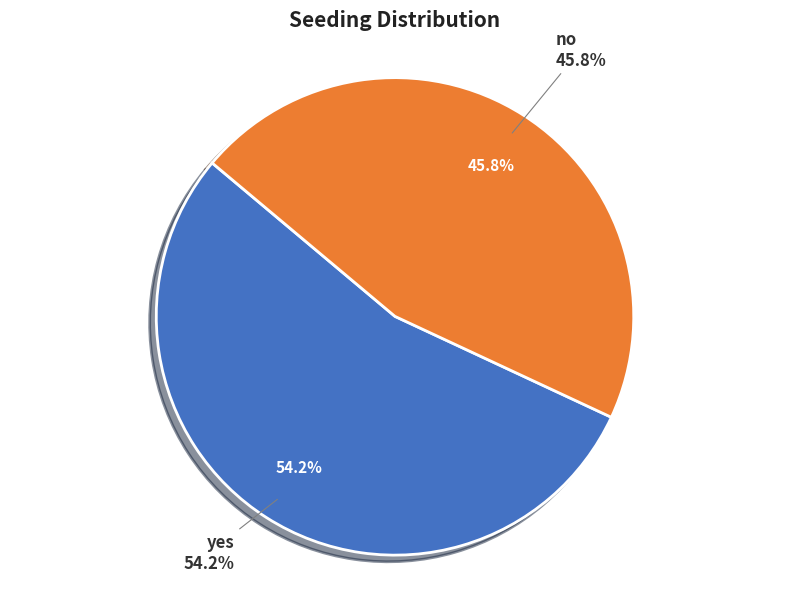

Rank the categories by value from highest to lowest.

yes, no